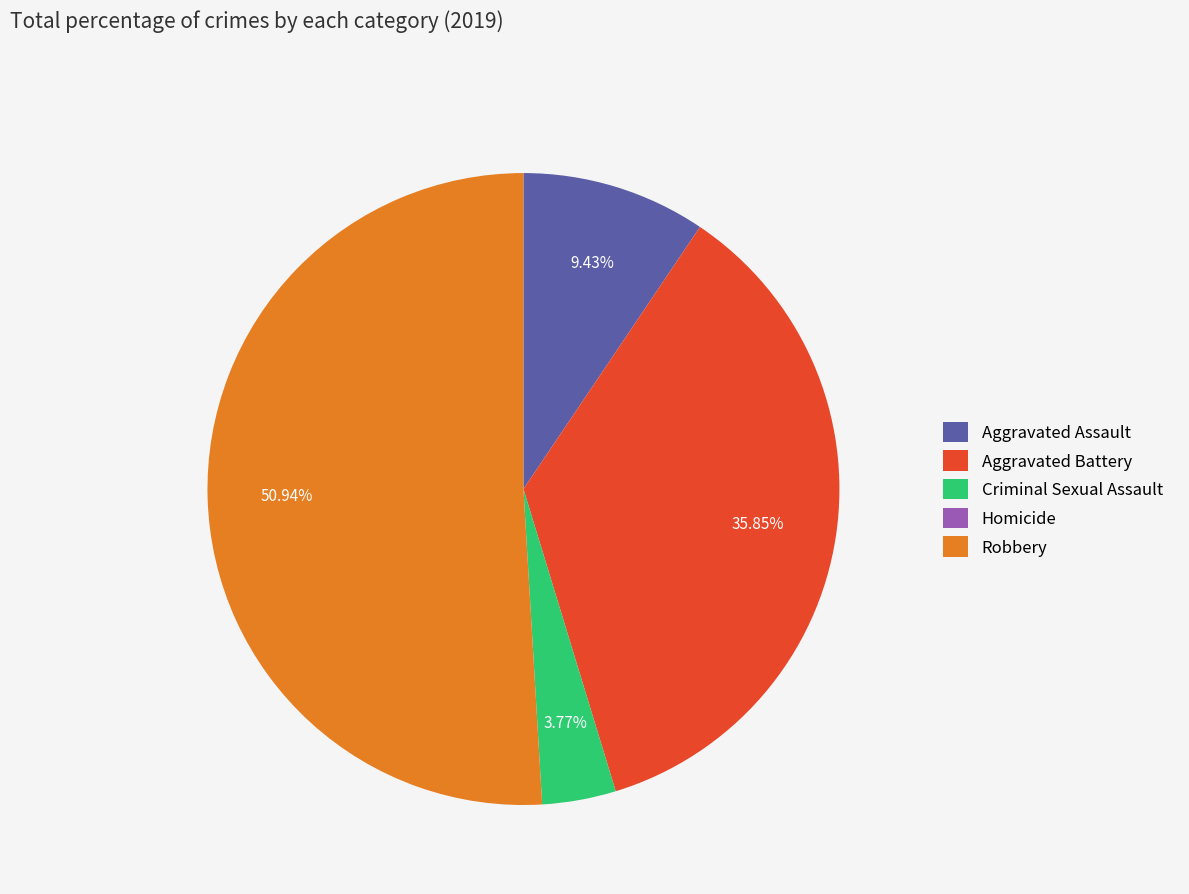

Between Aggravated Assault and Criminal Sexual Assault, which is larger?

Aggravated Assault